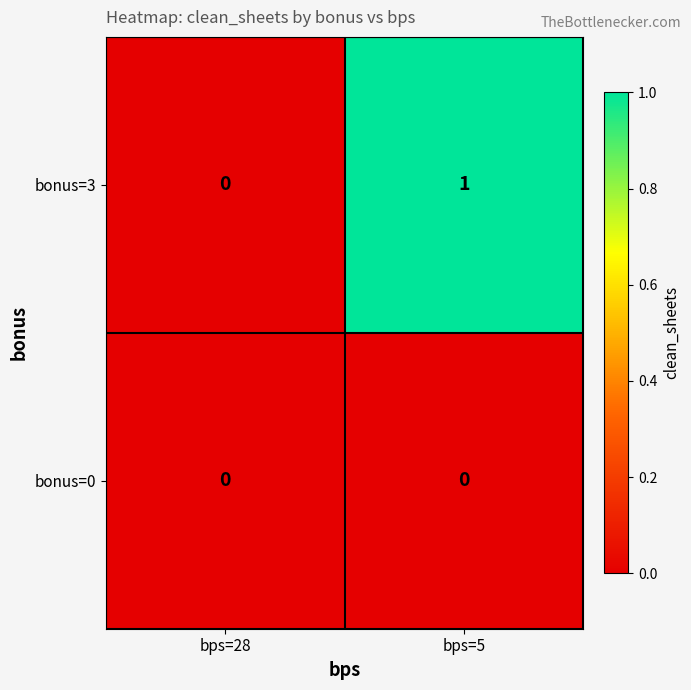

Which series has the widest spread of values?

bonus=3